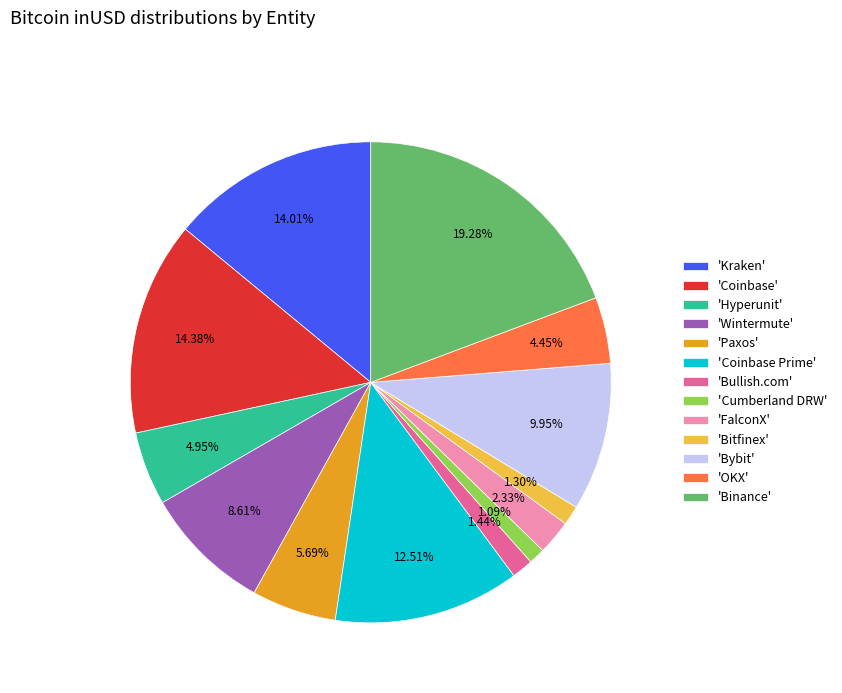

Which slice is the largest?

'Binance'